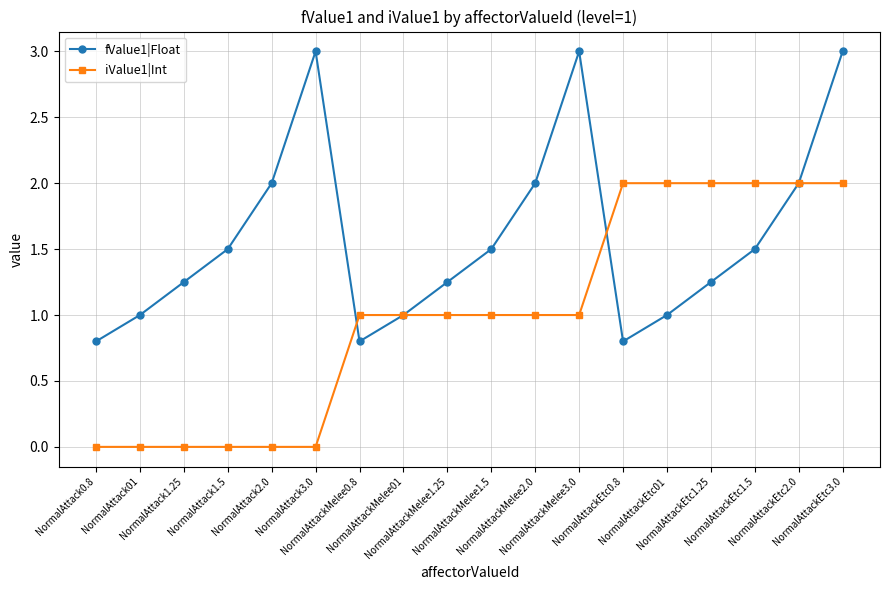

What is the maximum value for iValue1|Int?

2.0